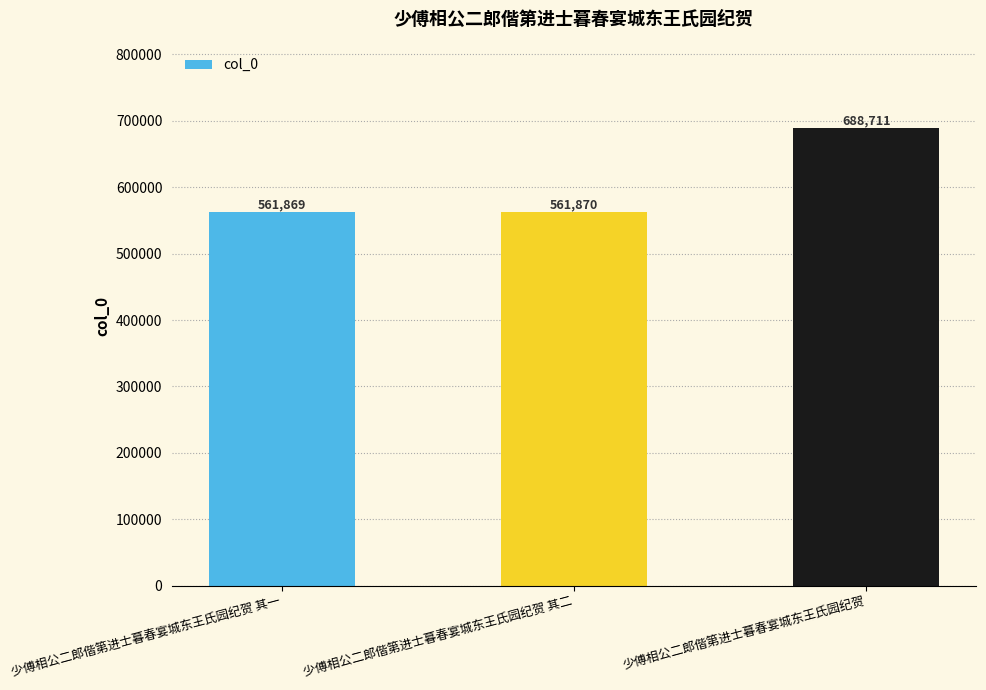

What is the average value?

604150